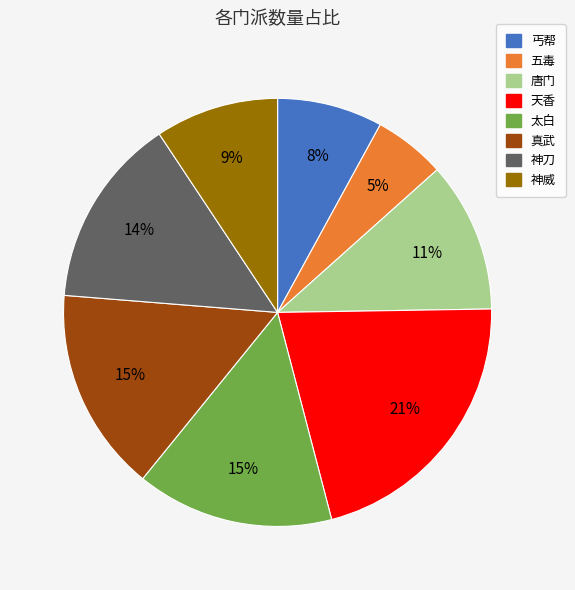

Is the sum of 天香 and 丐帮 greater than half?

No